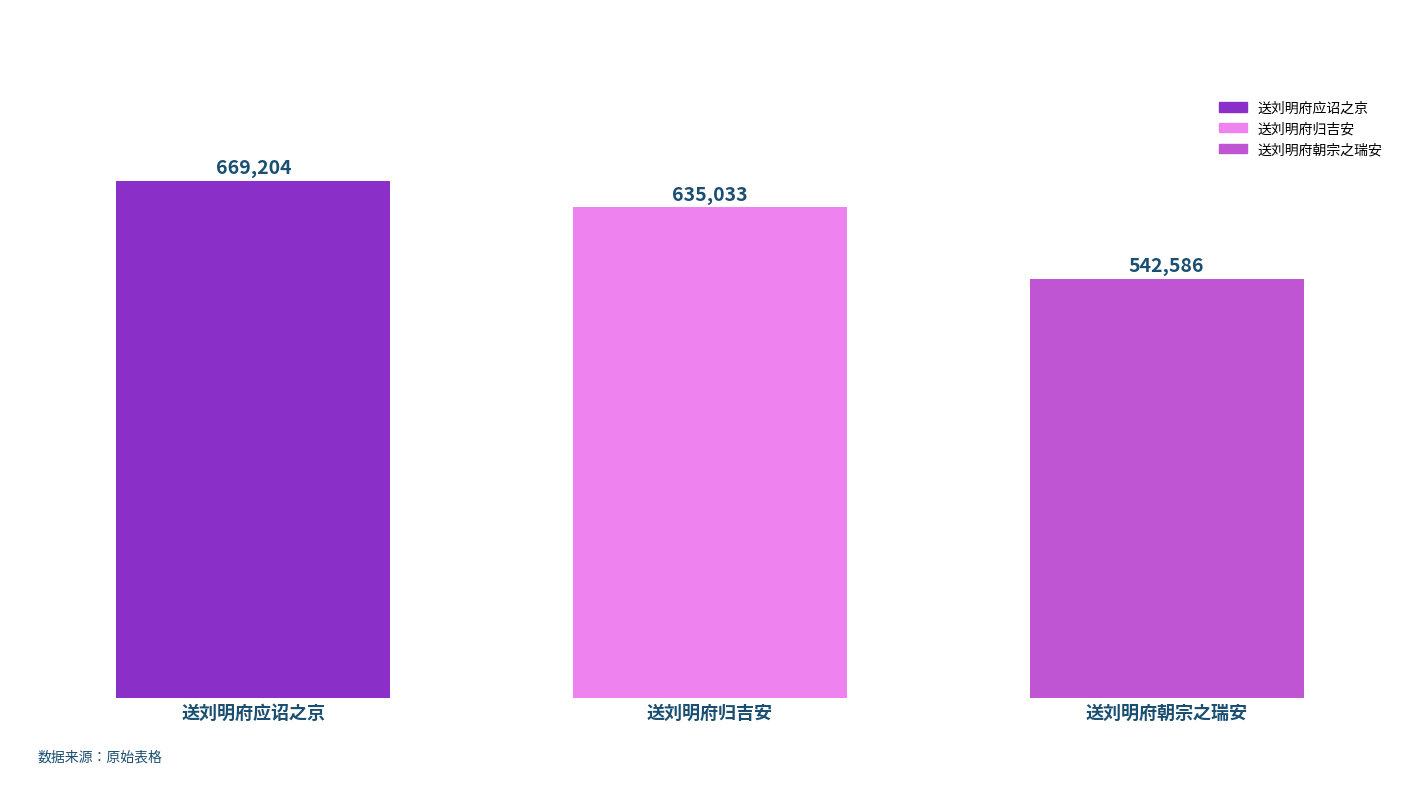

What position from the left is 送刘明府朝宗之瑞安?

3